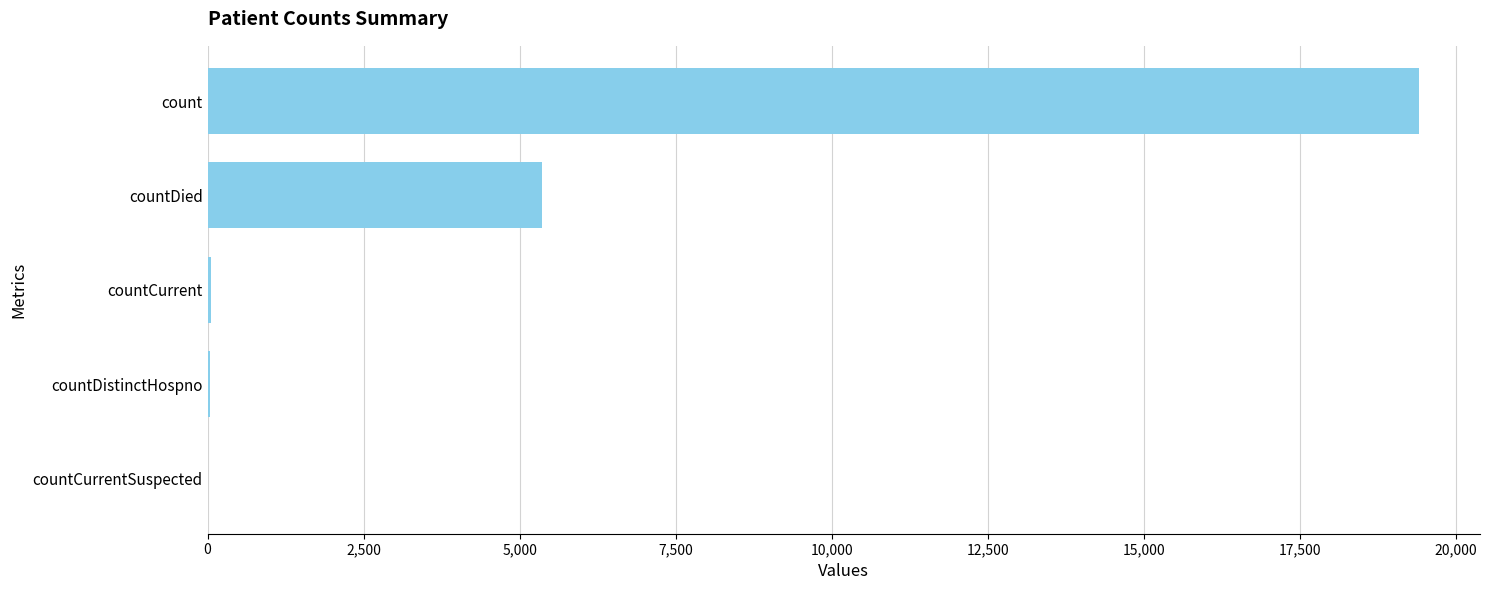

The value at countCurrentSuspected is 0. True or false?

True